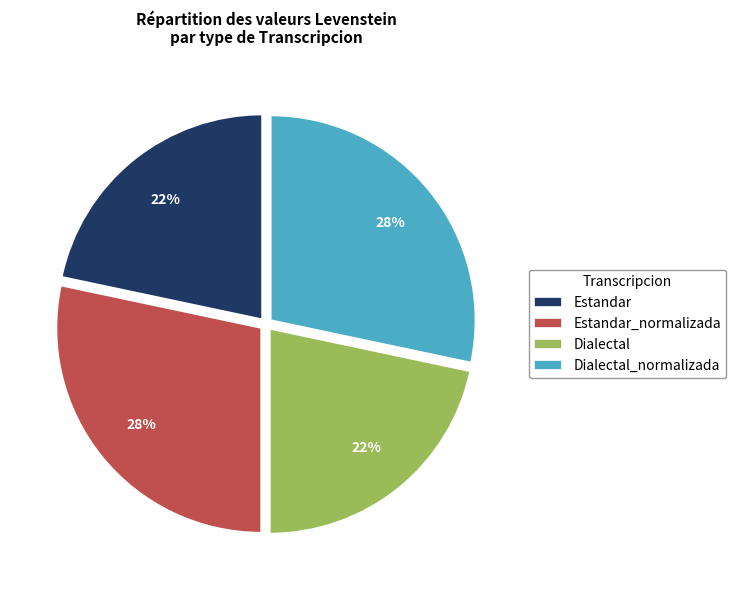

Does Dialectal represent more than half of the total?

No